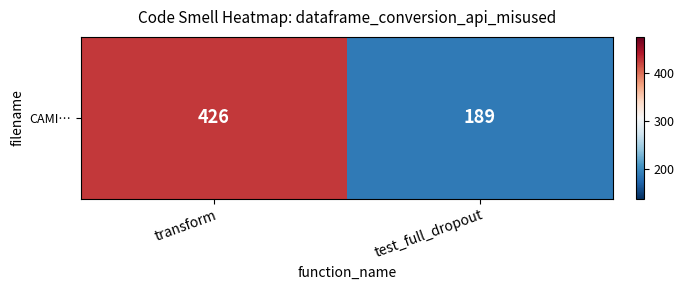

Reading left to right, what are all the values shown in this chart?

426	189